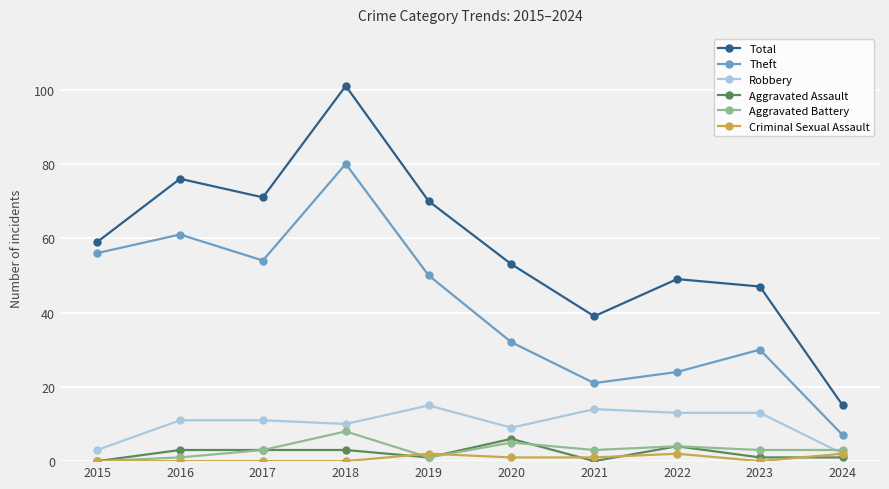

At how many categories does at least one series exceed 36?

9